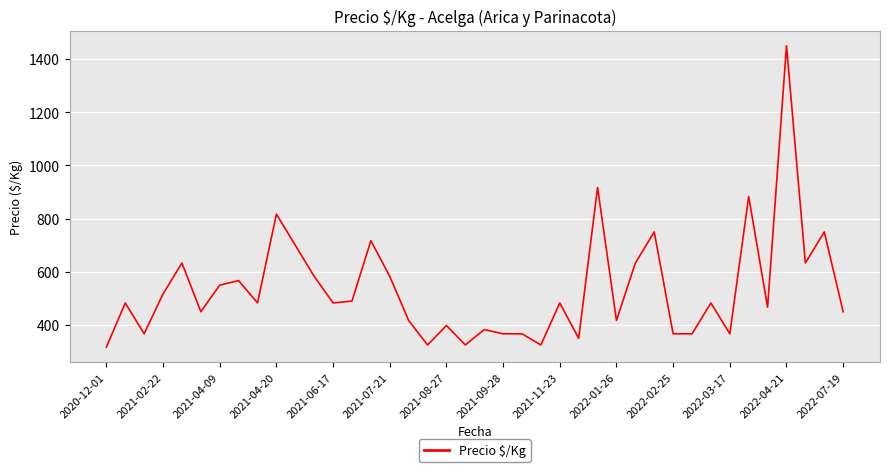

What is the difference between the maximum and minimum values?

1133